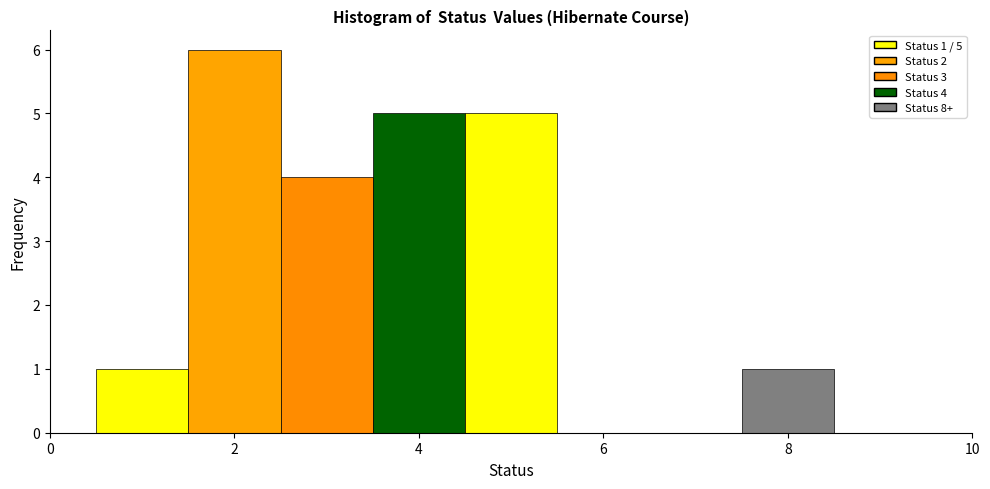

Over which range of the x-axis is the bar tallest?

1.5 to 2.5